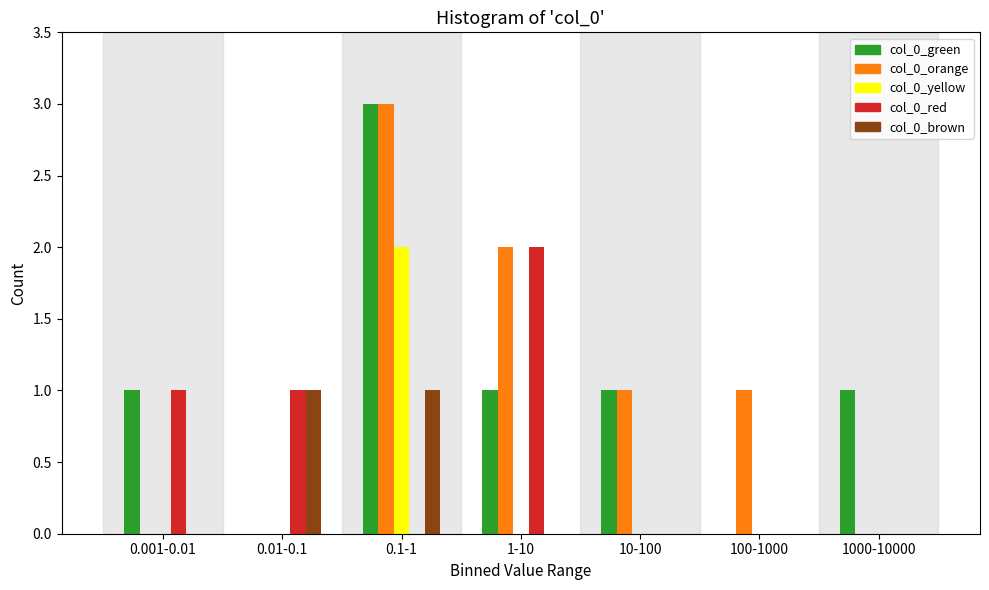

Which series changed the most between 10-100 and 1000-10000?

col_0_orange